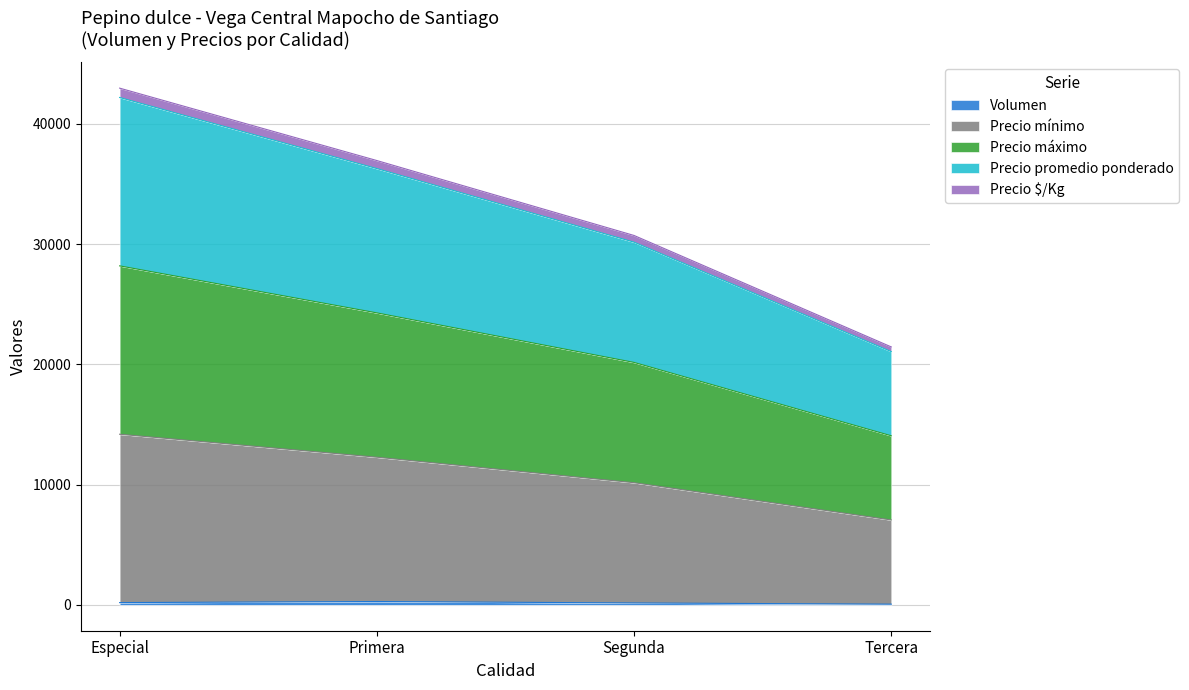

Does the chart have visible grid lines?

Yes